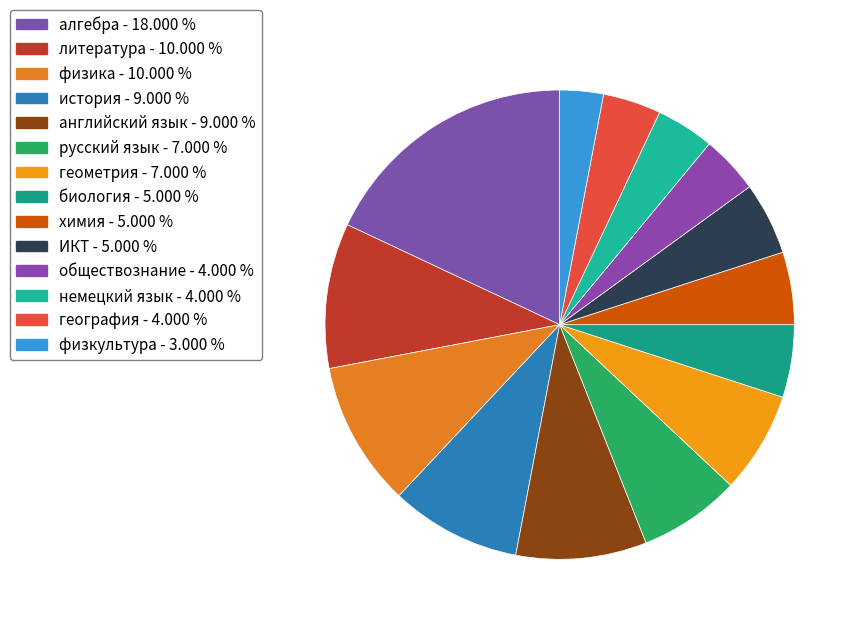

Does any single category account for the majority?

No